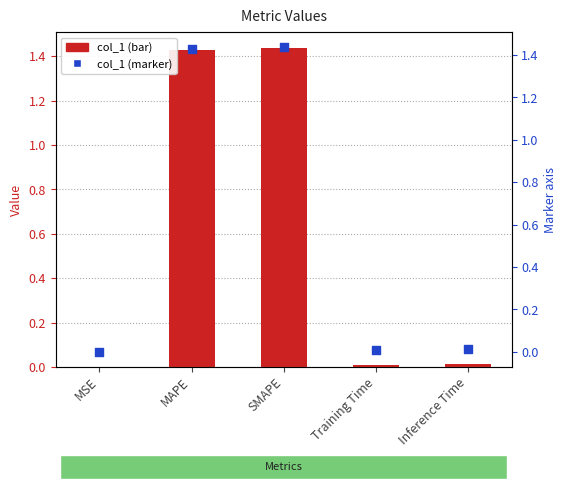

Is the value of col_1 at MAPE greater than the value of value markers at MSE?

Yes